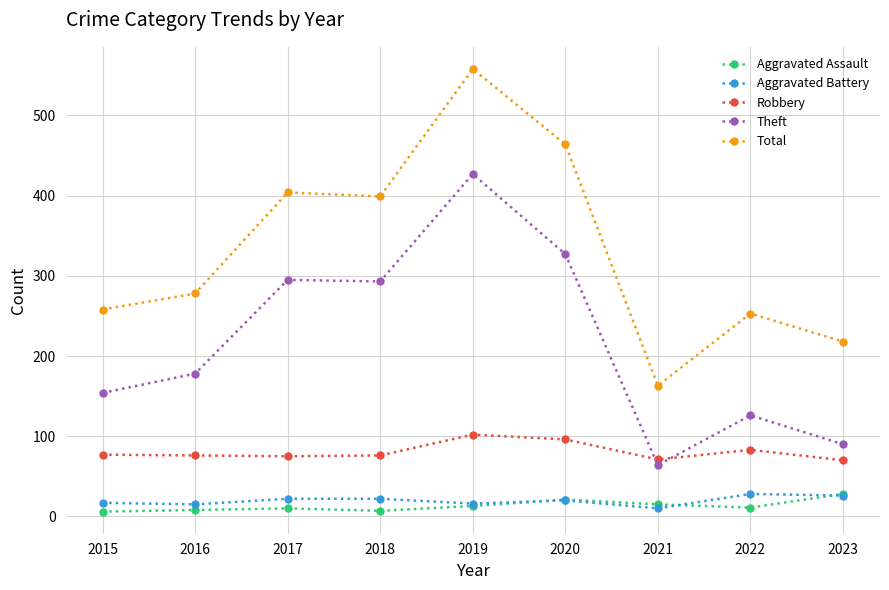

Is it true that Robbery equals 119 at 2017?

False